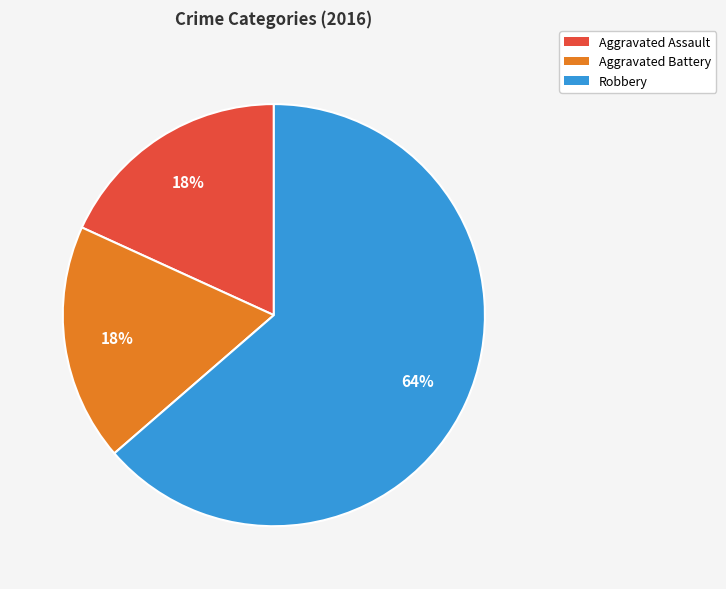

To the nearest percent, what is the combined percentage of Aggravated Battery and Robbery?

82%